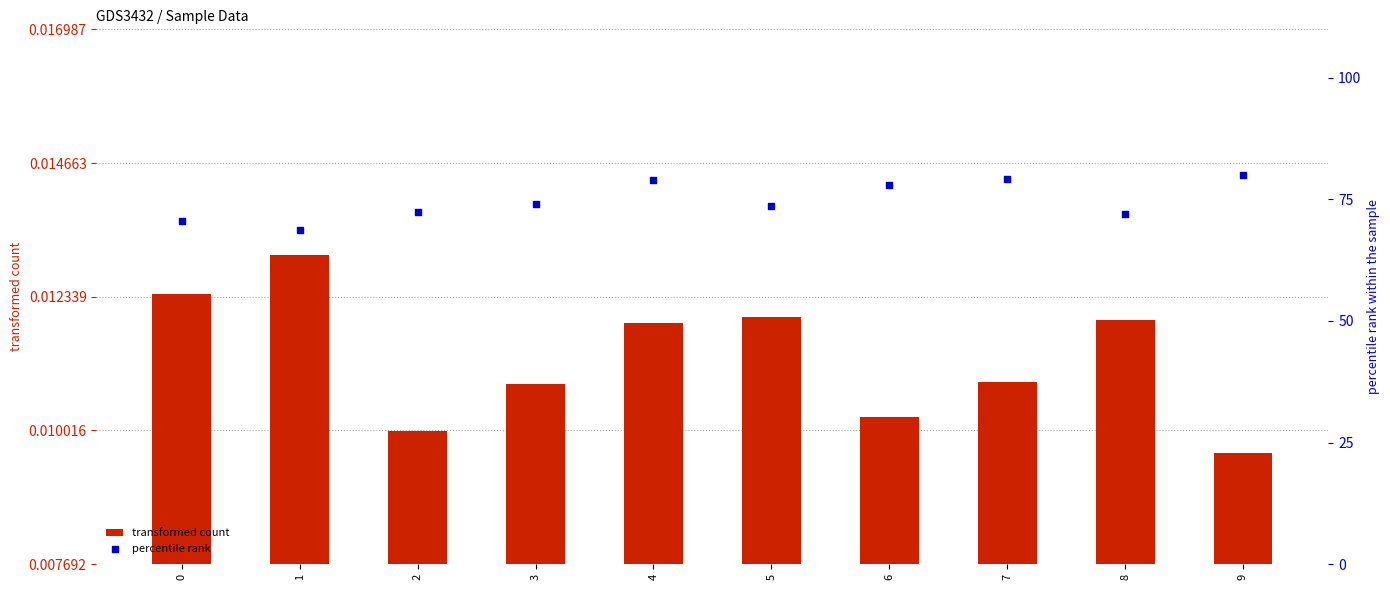

At how many categories does at least one series exceed 4?

10